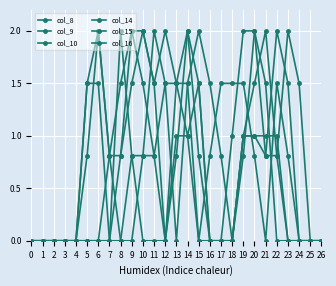

At 10, list the series in order from smallest to largest.

col_10, col_14, col_16, col_9, col_8, col_15